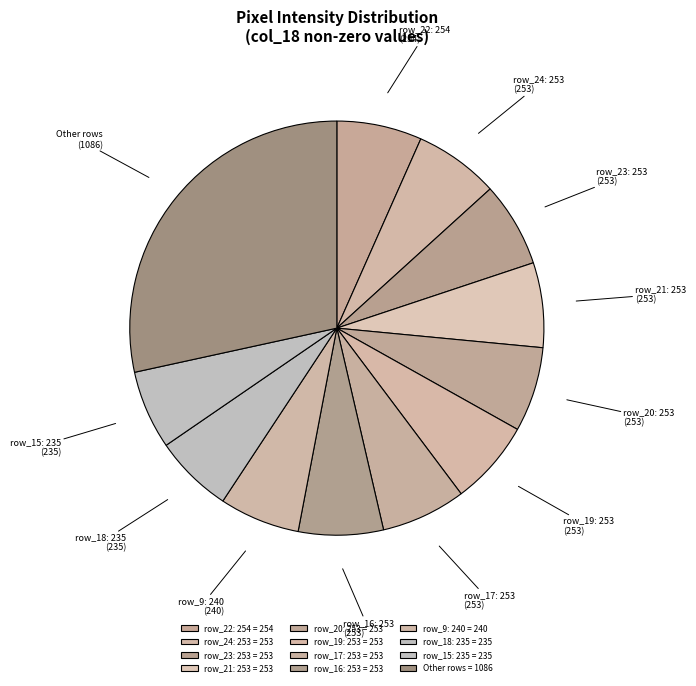

What is the ratio of the value at row_24: 253 to the value at row_16: 253?

1.0